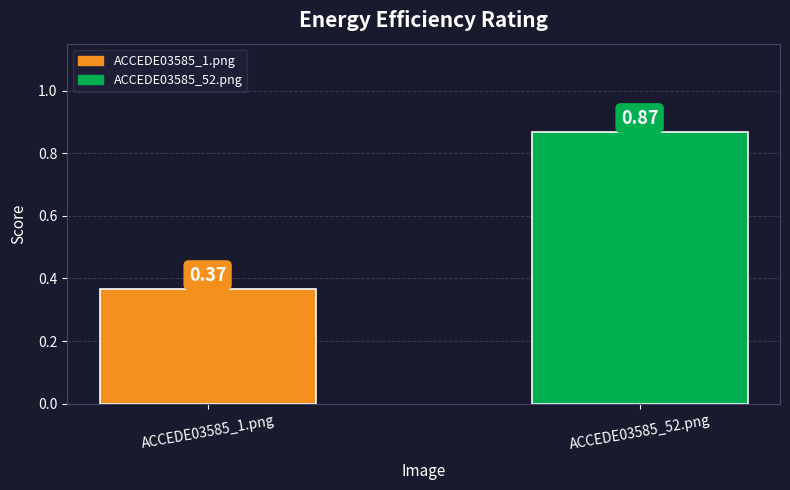

Between ACCEDE03585_52.png and ACCEDE03585_1.png, which is larger?

ACCEDE03585_52.png